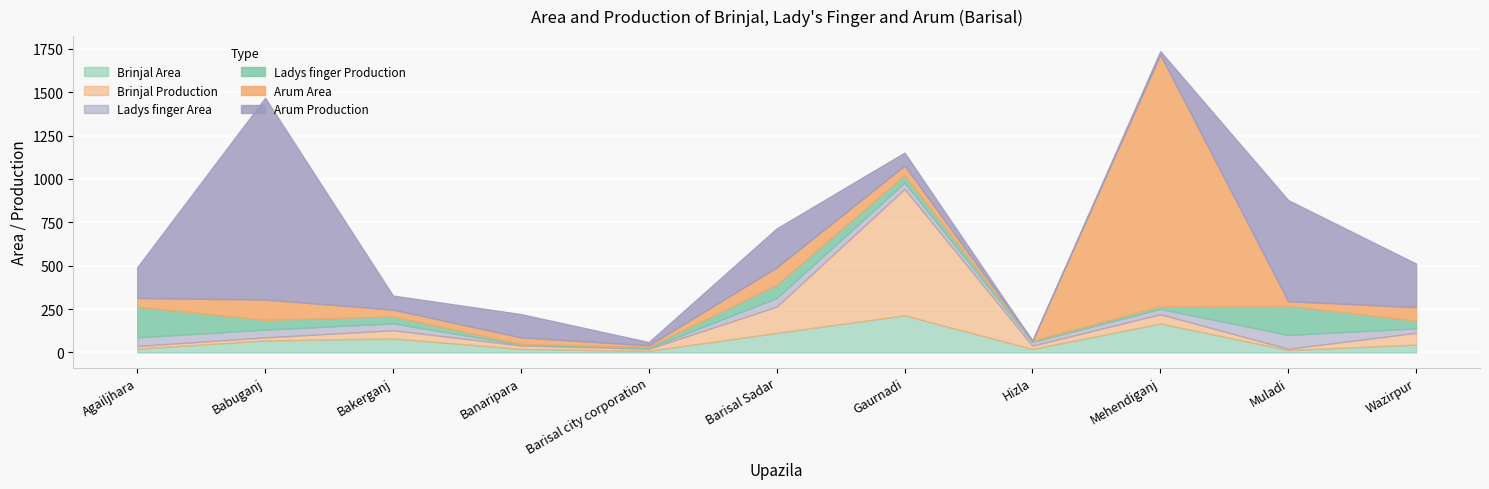

How many lines are shown in the chart?

6